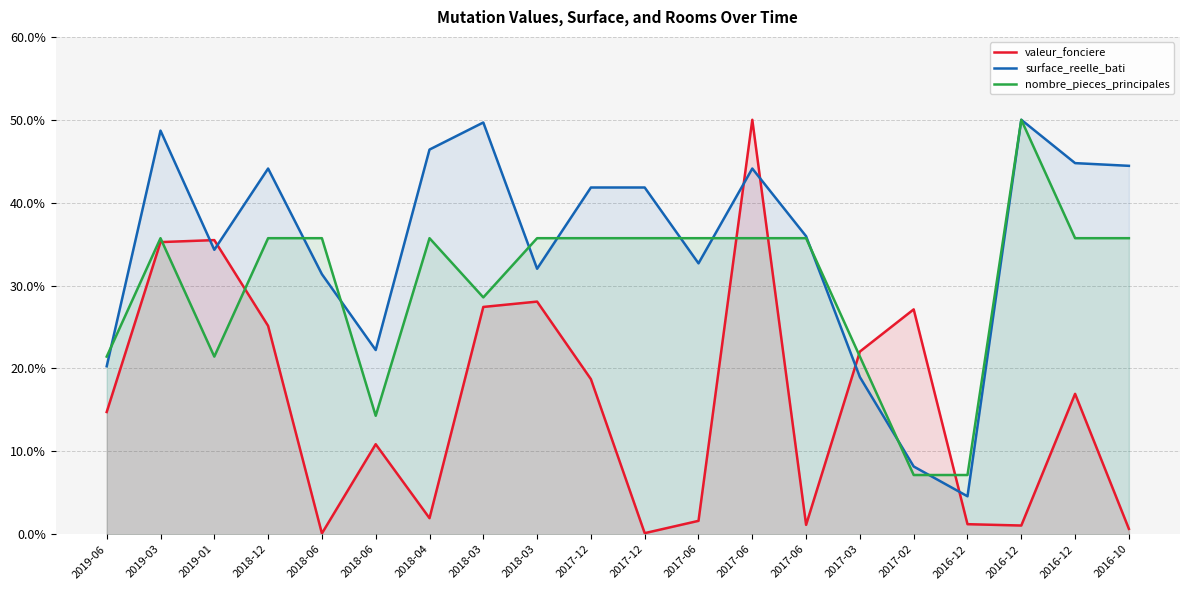

Where is the first local minimum for surface_reelle_bati?

2019-01